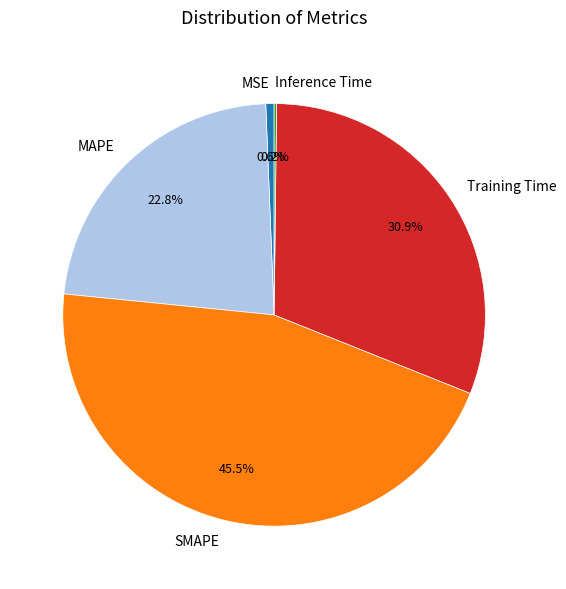

Between MAPE and Training Time, which is larger?

Training Time